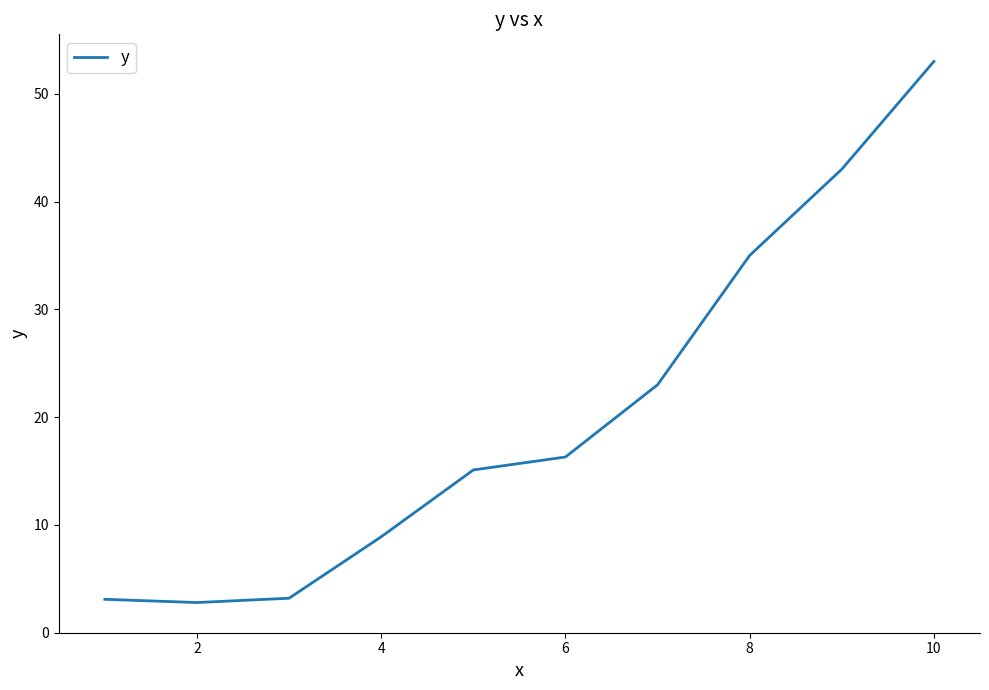

What is the difference between the maximum and minimum values?

50.2